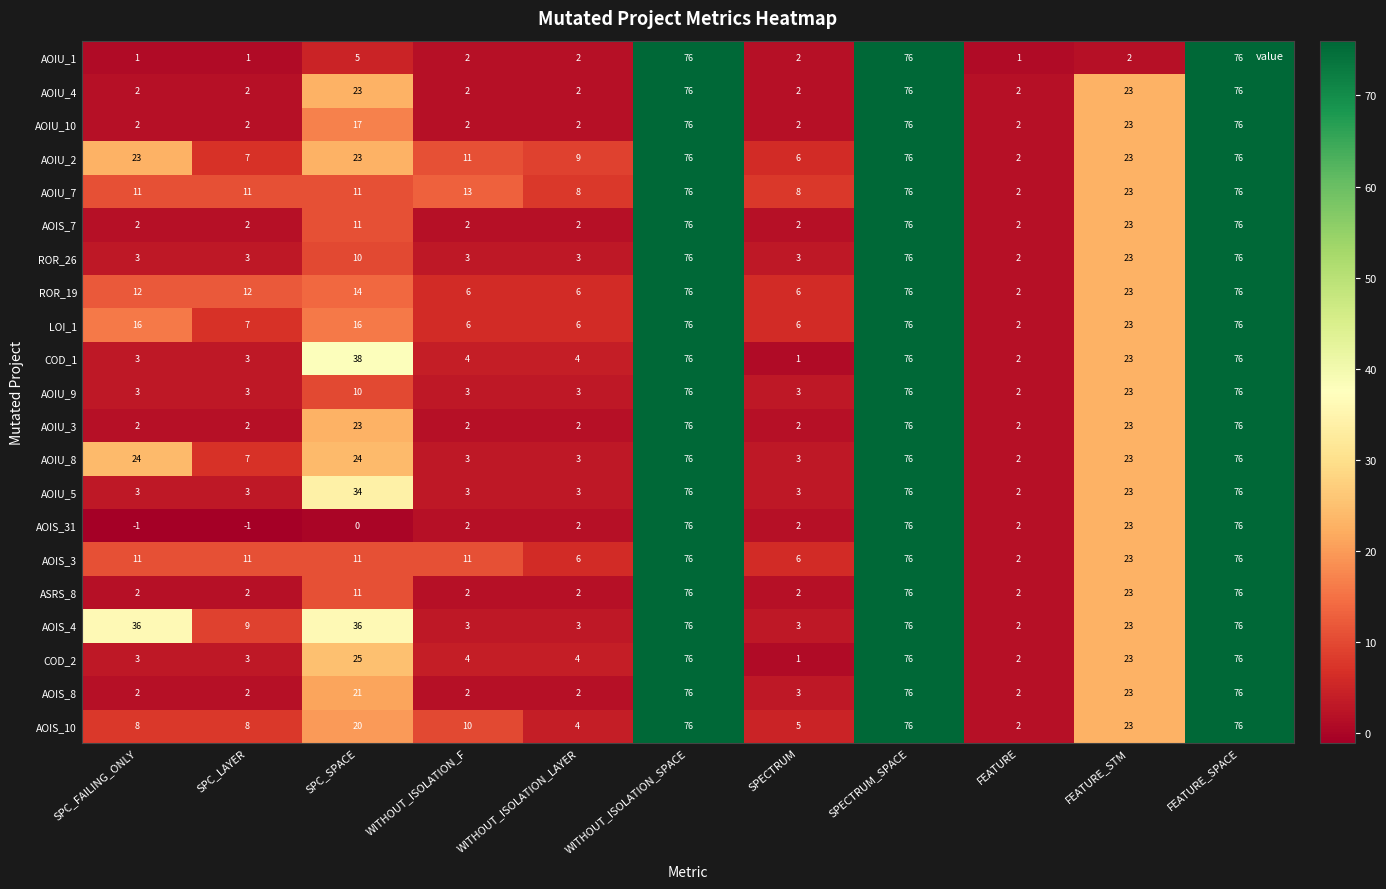

How many categories are shown in the chart?

11